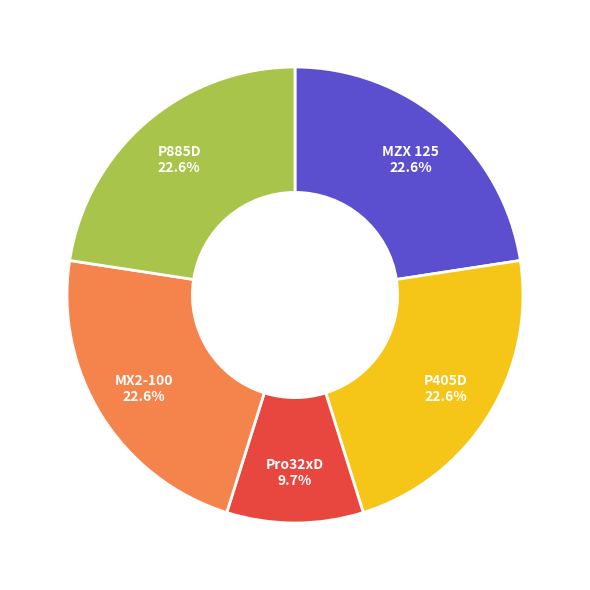

Is it true that MZX 125 is 15% of the pie?

False